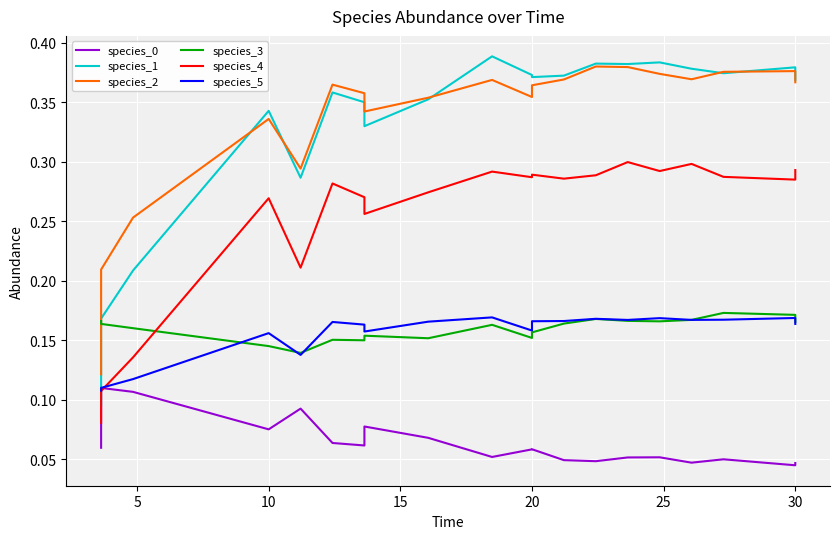

At how many categories does at least one series exceed 0?

20